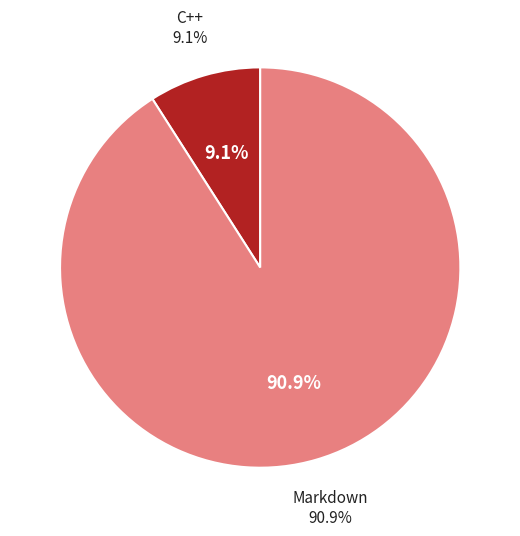

To the nearest percent, what percentage of the pie is Markdown?

91%